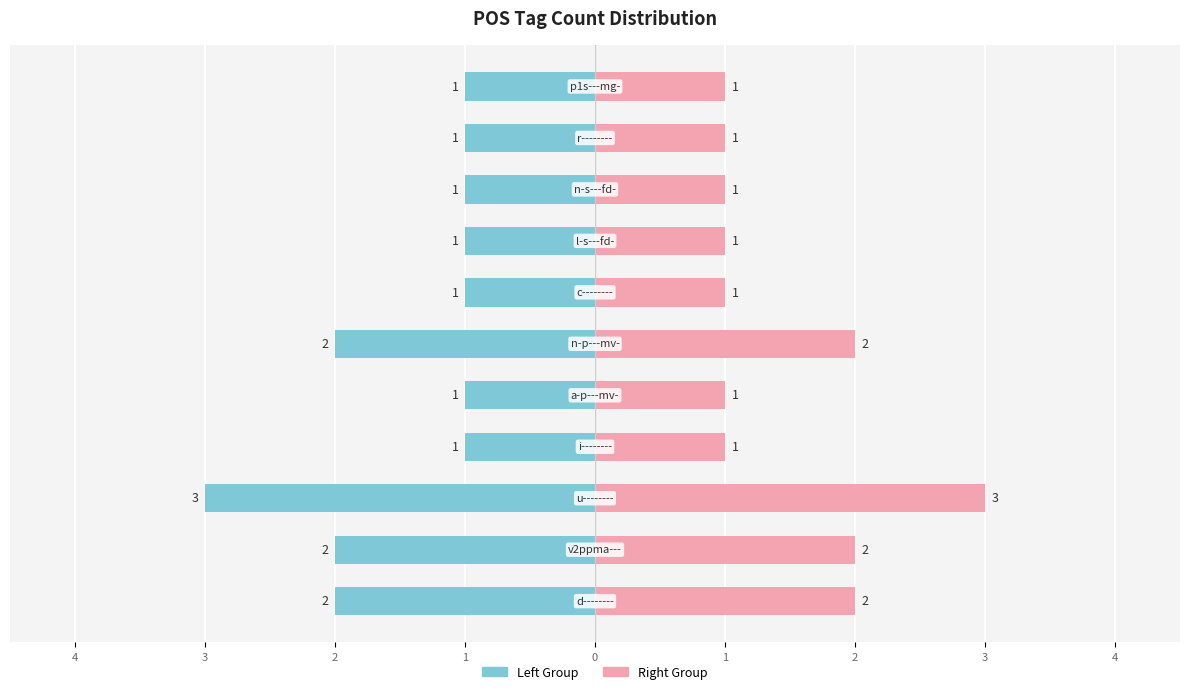

How many bars are there in total?

22